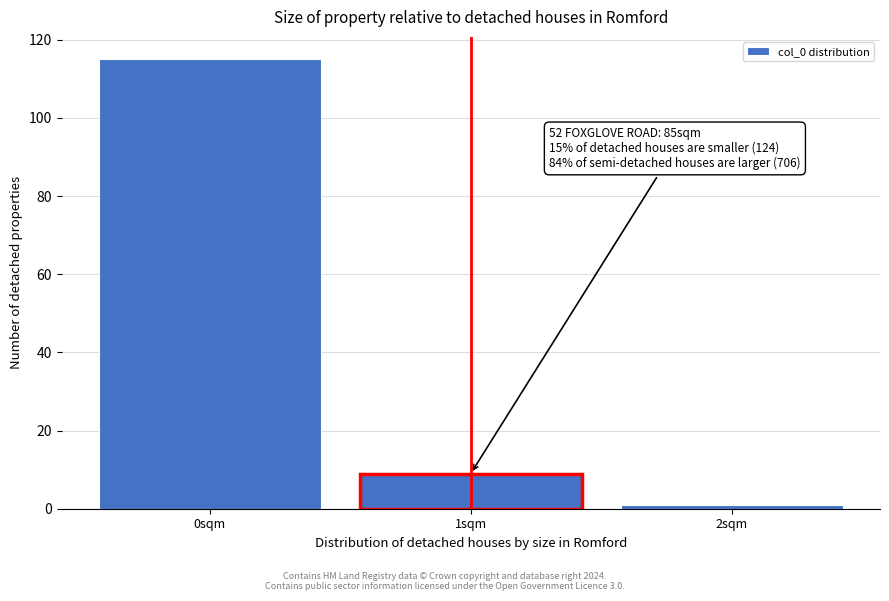

Which range on the x-axis has the tallest bar?

-0.5 to 0.5